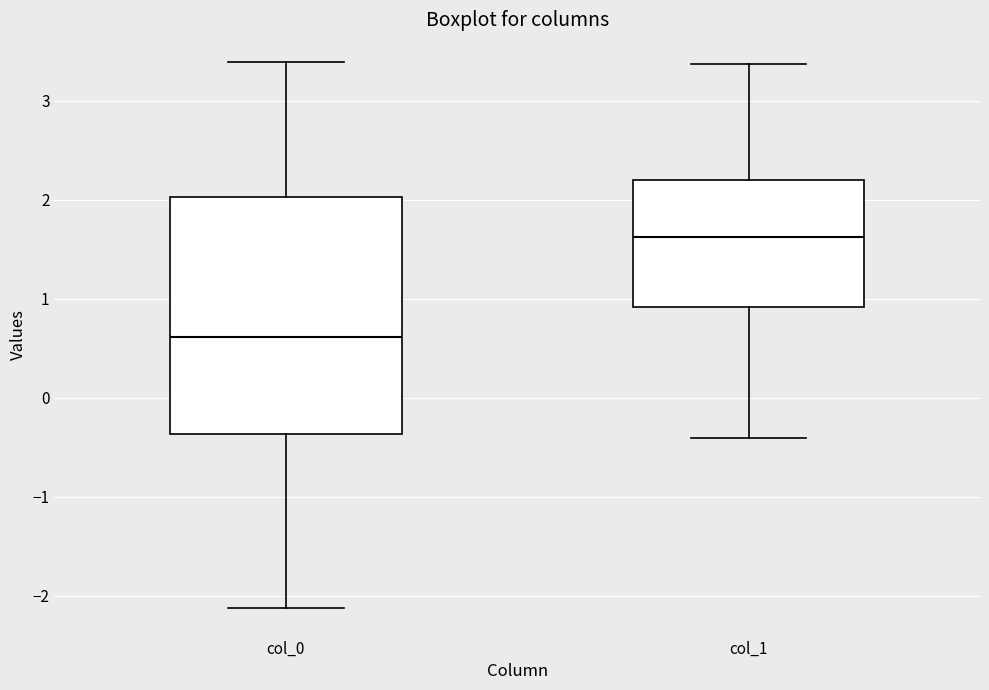

Which box is the tallest, from its lower edge to its upper edge?

col_0